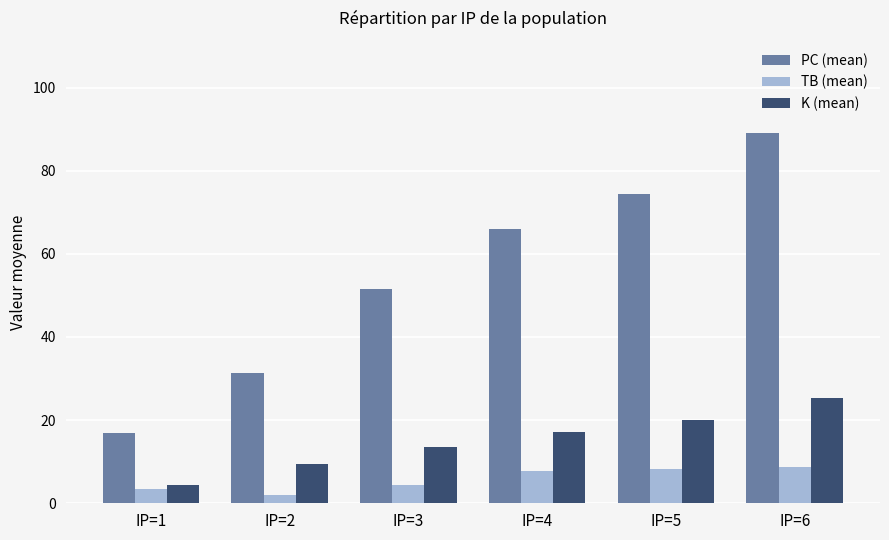

Rank the series at IP=3 from highest to lowest value.

PC (mean), K (mean), TB (mean)